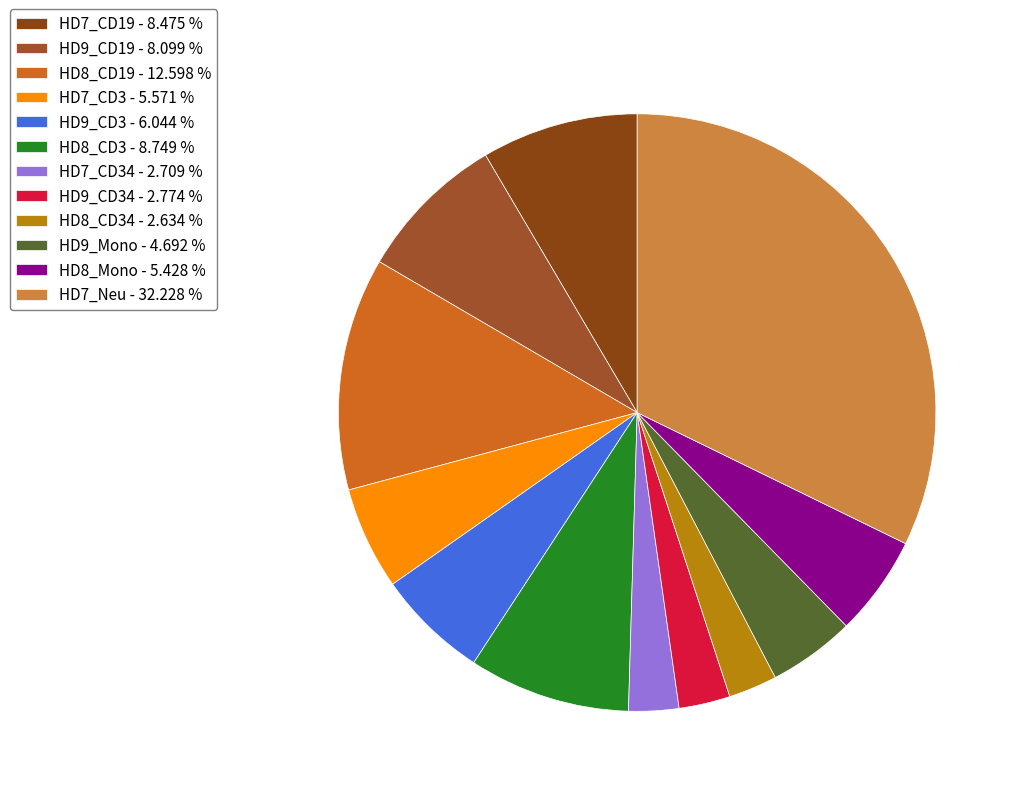

How many slices are in this pie chart?

12